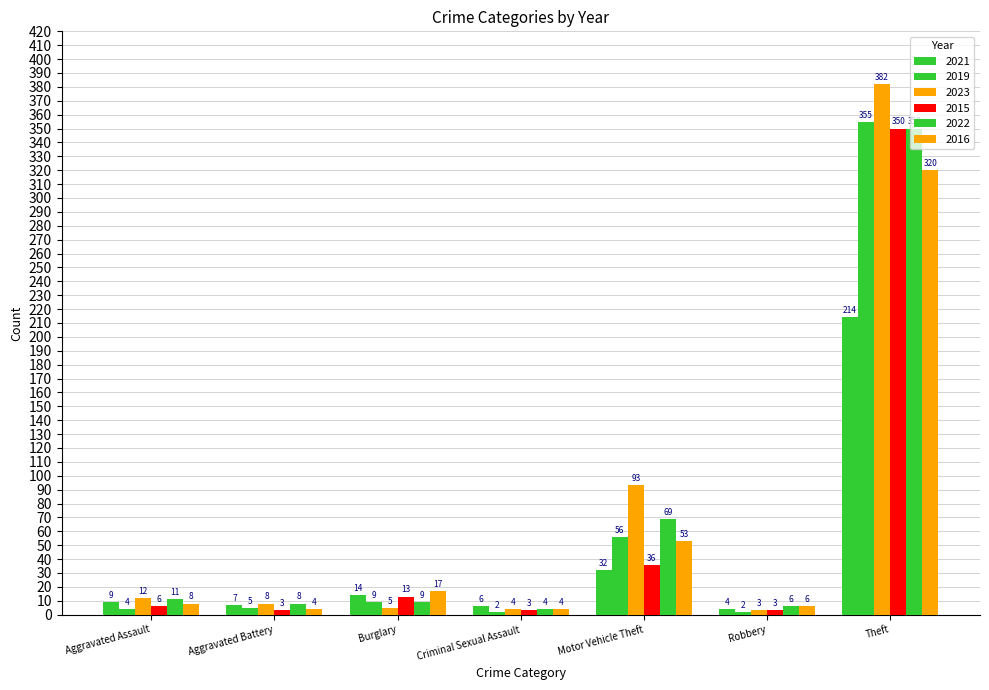

Count the number of categories in the chart.

7